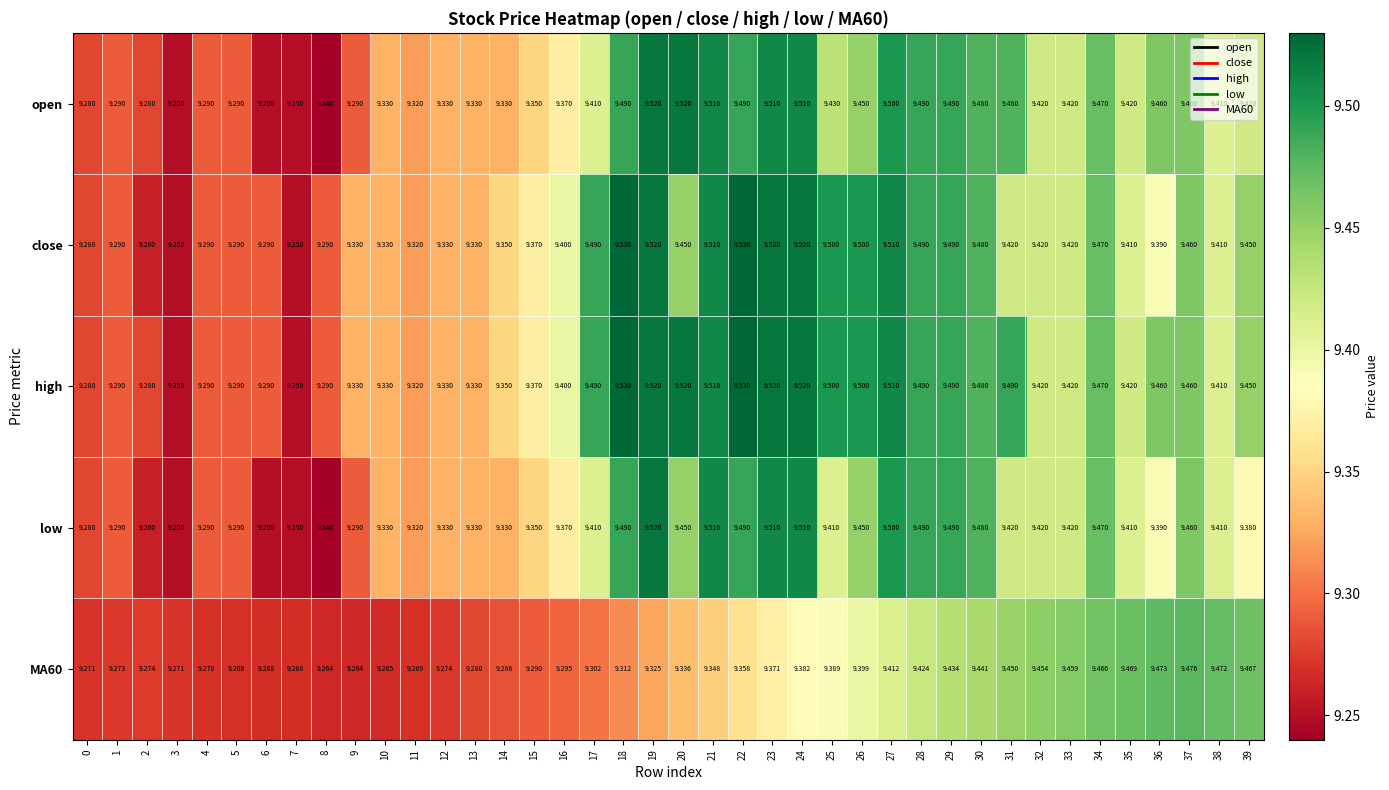

Which series has the largest total across all categories?

high